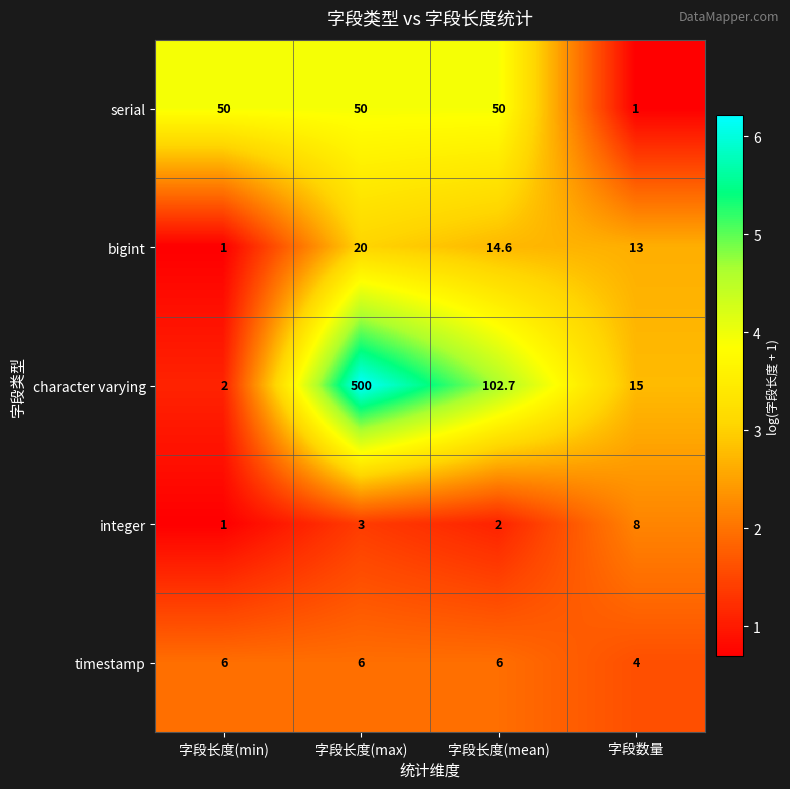

List the series in order of their peak value, highest first.

character varying, serial, bigint, integer, timestamp